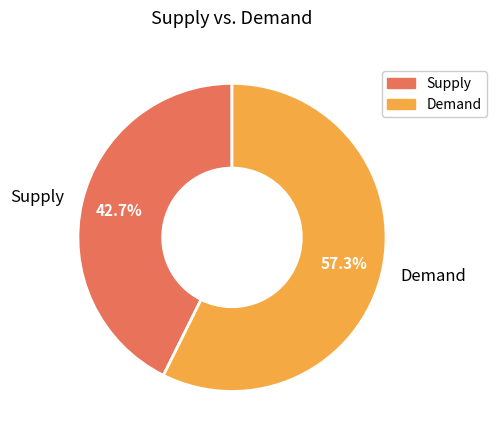

Is there a majority slice in this chart?

Yes